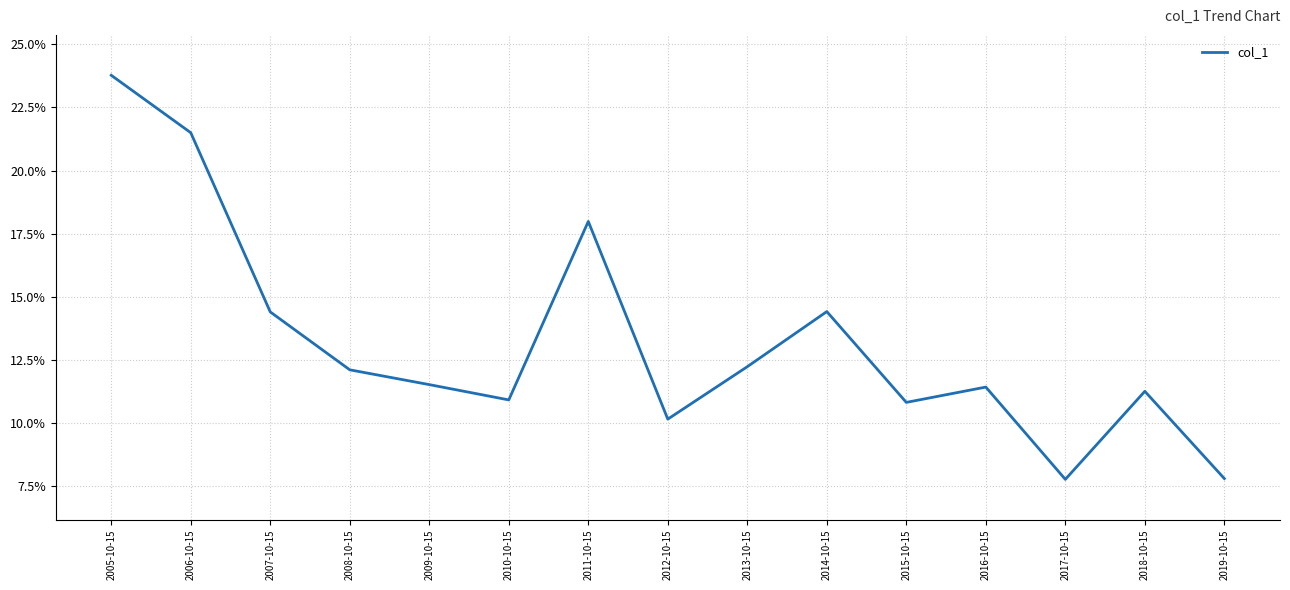

What position from the right is 2007-10-15?

13